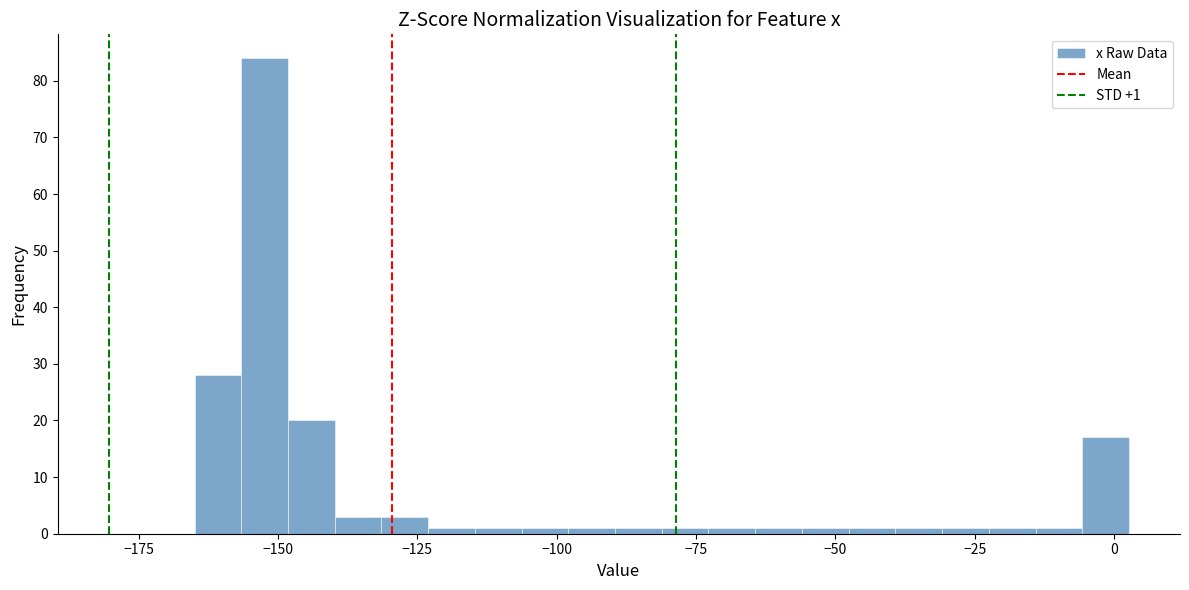

Around what value on the x-axis is the tallest bar? Give the approximate position of its centre, as read against the axis.

-150